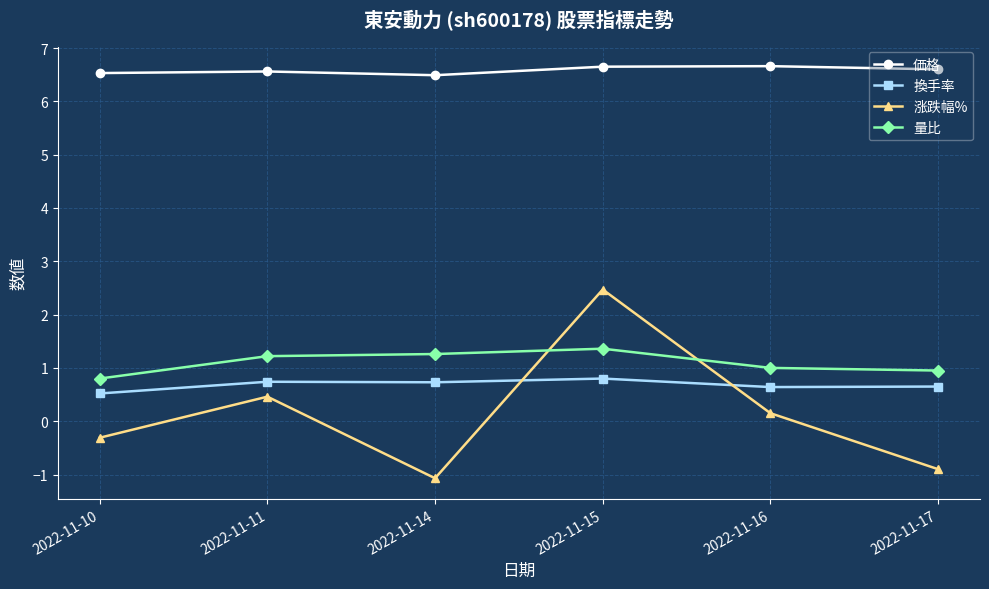

How many negative values does the 涨跌幅% series have?

3